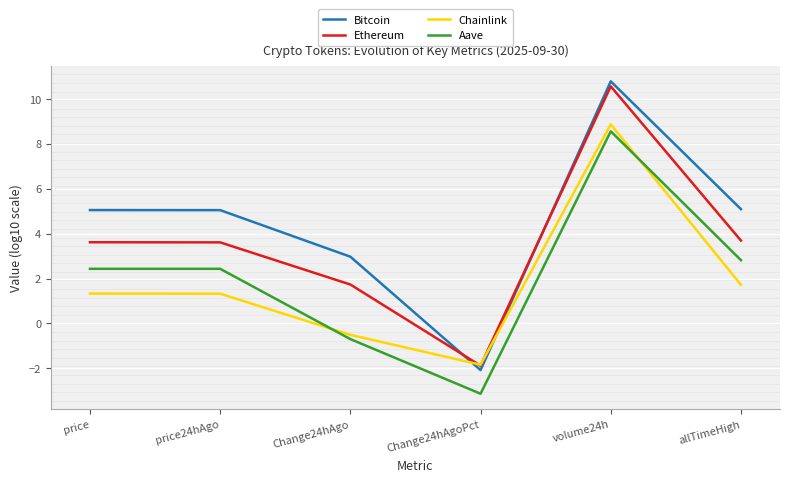

What is the label of the 2nd point from the right?

volume24h